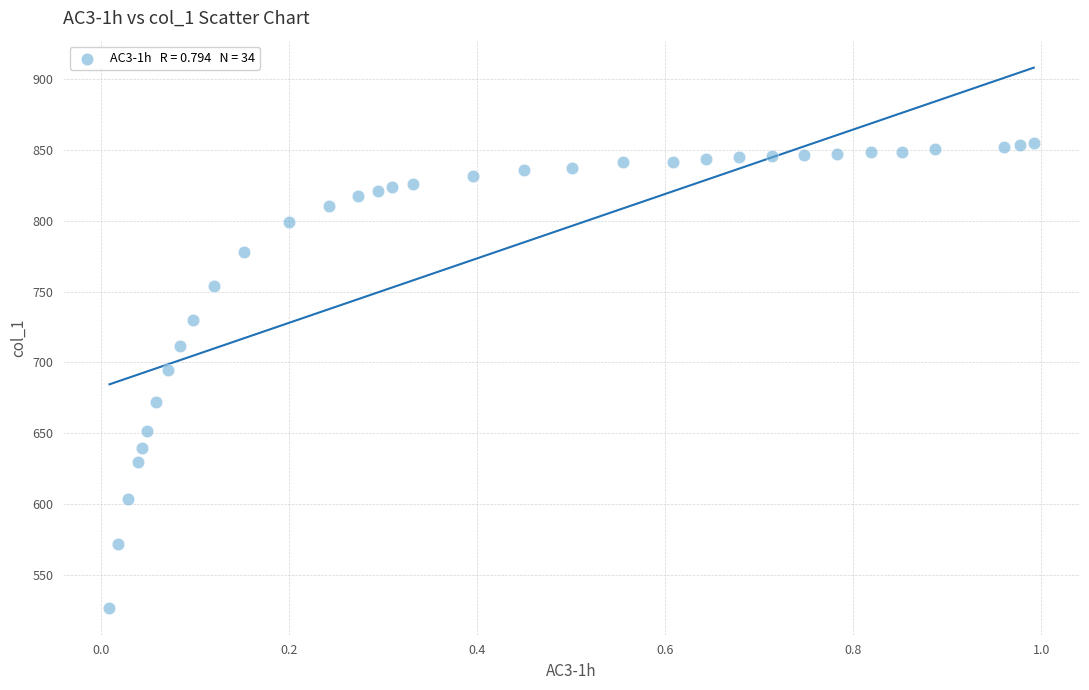

What is the range of Y values (max minus min)?

328.1